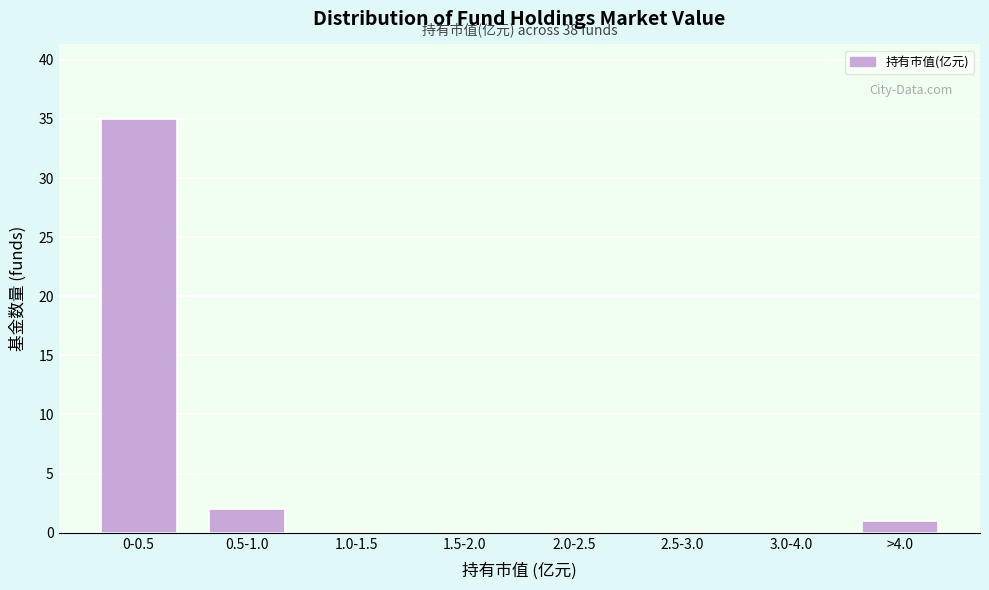

Reading left to right, transcribe all the data shown in this chart.

0-0.5=35	0.5-1.0=2	1.0-1.5=0	1.5-2.0=0	2.0-2.5=0	2.5-3.0=0	3.0-4.0=0	>4.0=1